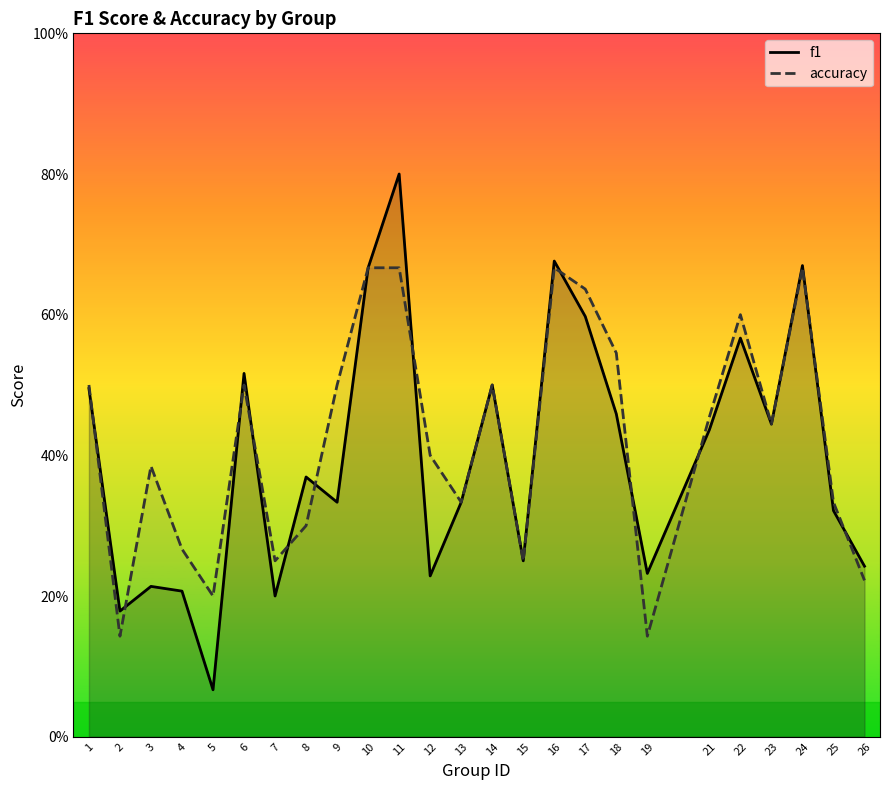

Count the number of categories in the chart.

25